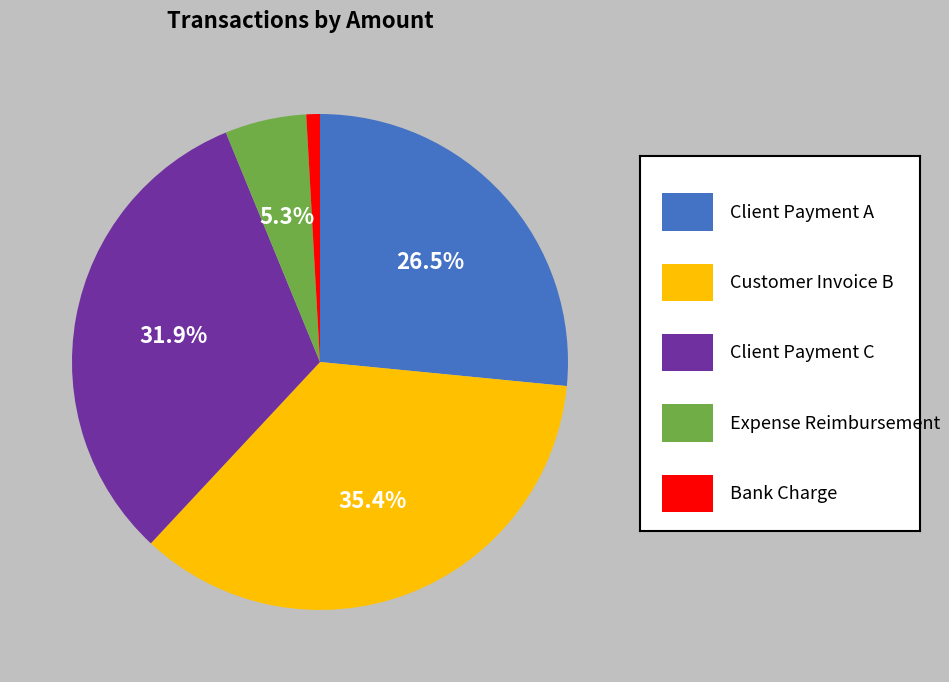

Is there any slice that represents more than half of the pie?

No